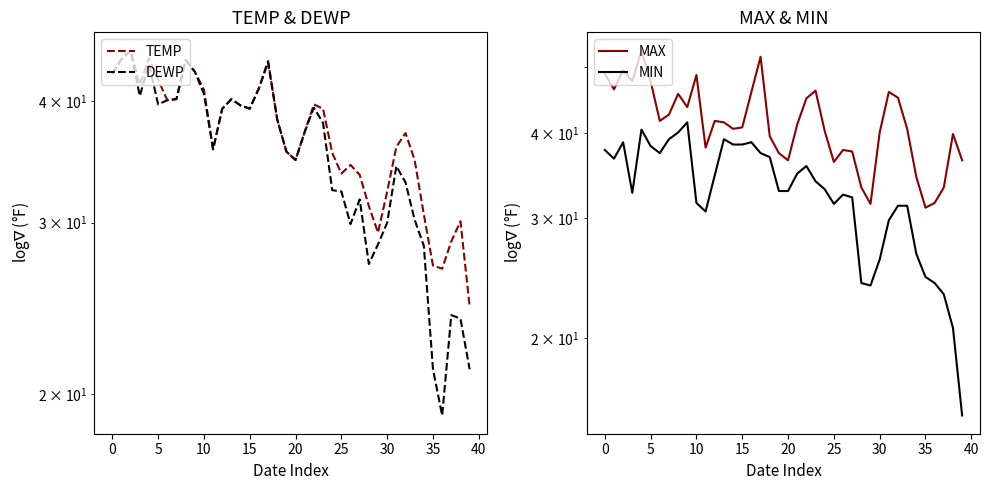

True or false: DEWP and MAX cross at least once.

False